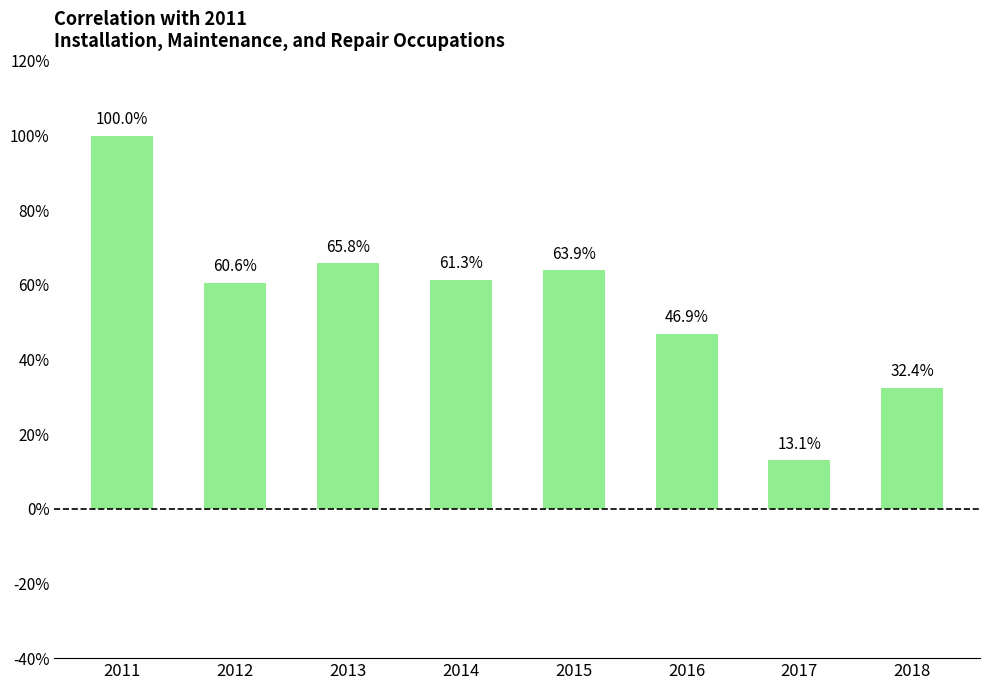

Reading left to right, list all the values displayed in this chart.

2011=1.0	2012=0.6	2013=0.7	2014=0.6	2015=0.6	2016=0.5	2017=0.1	2018=0.3